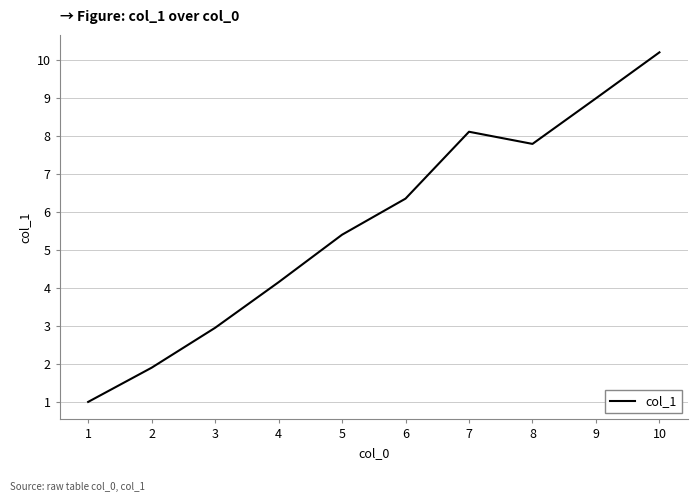

What is the greatest value displayed?

10.2